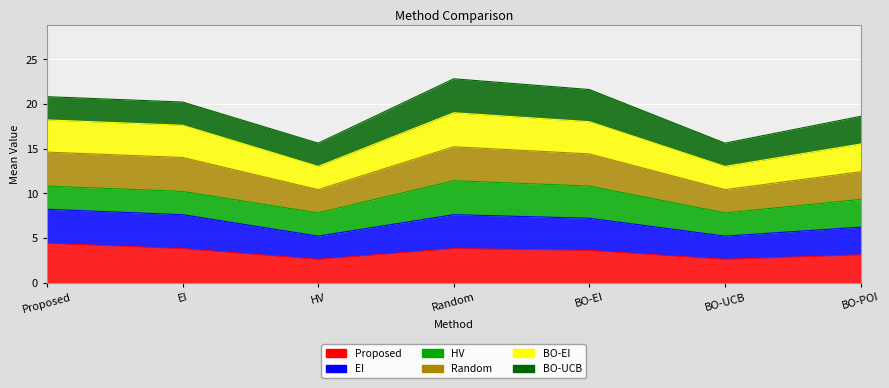

What is the average value of the Proposed series?

3.4